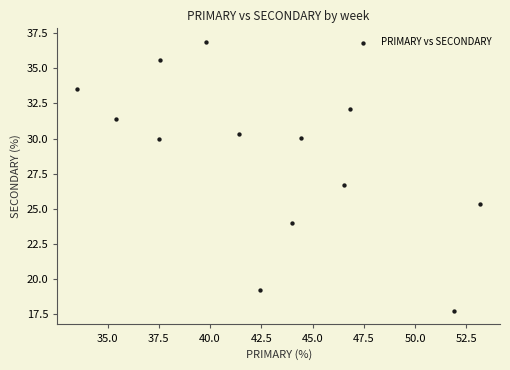

What Y value in the scatter plot is closest to 27?

26.7